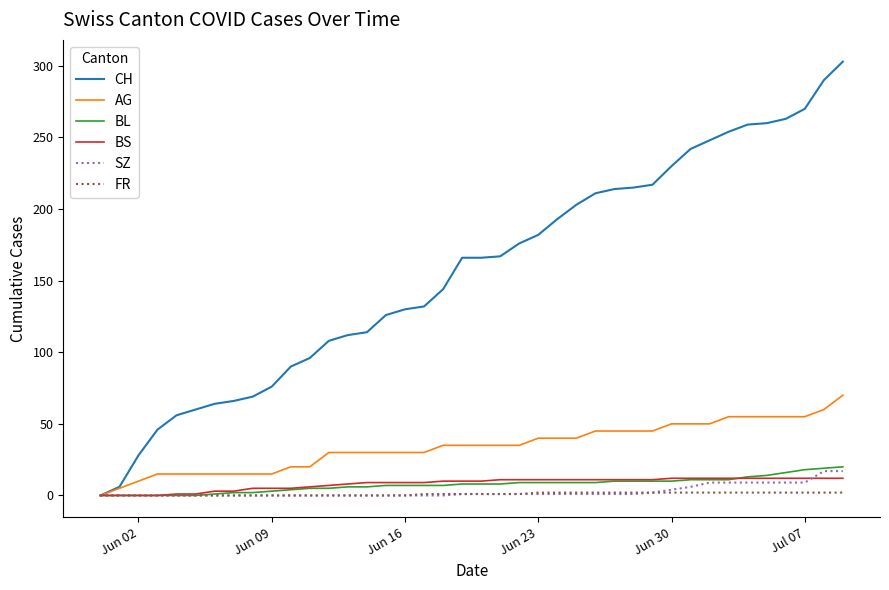

What is the maximum value shown in the chart?

303